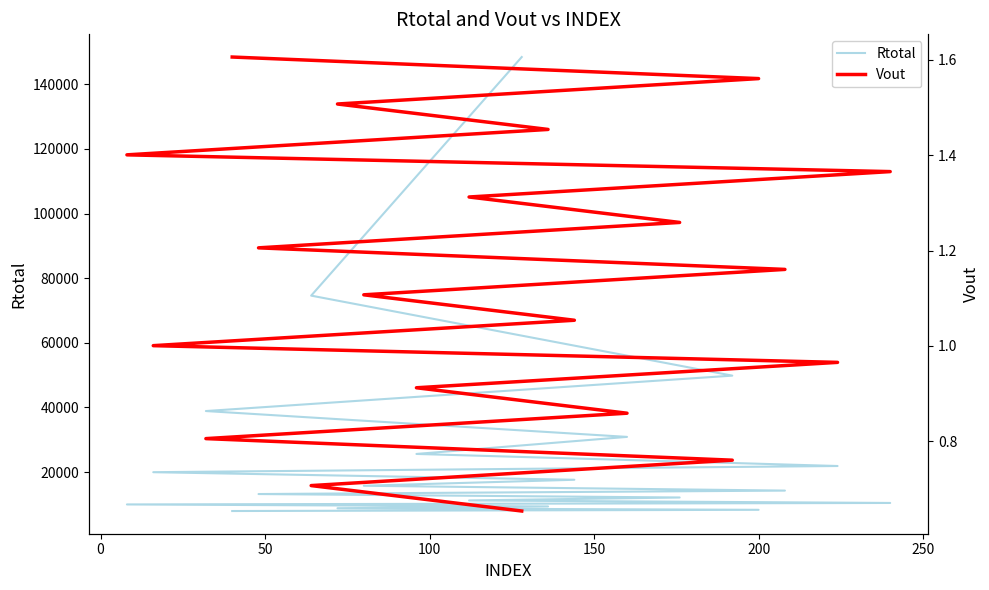

How many lines are shown in the chart?

2